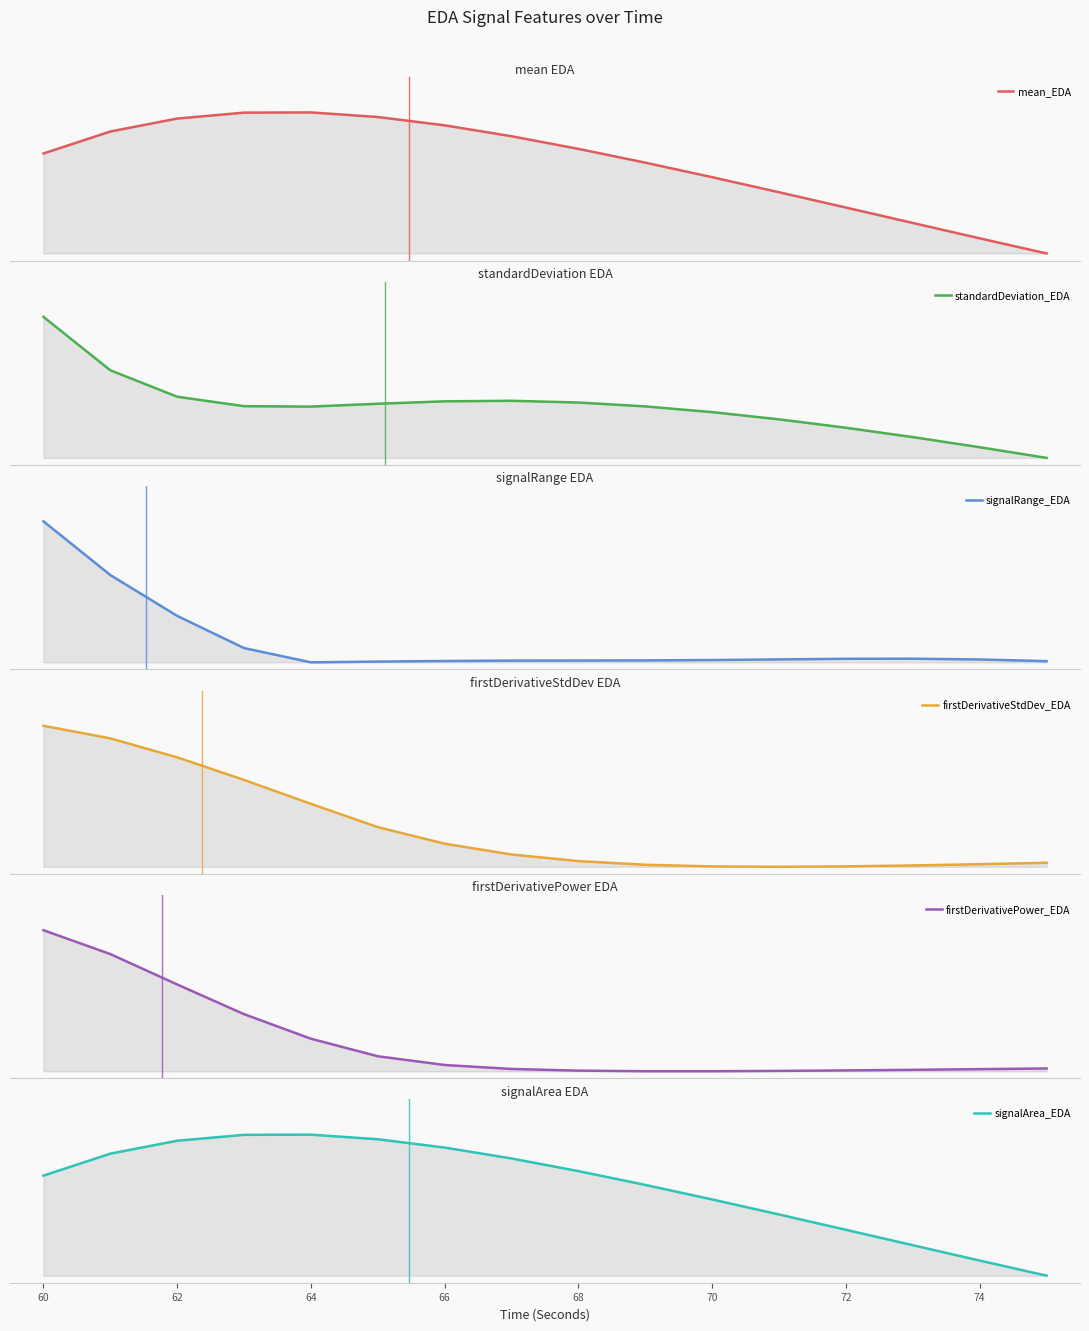

What is the spread (max minus min) of values at 64?

1.0